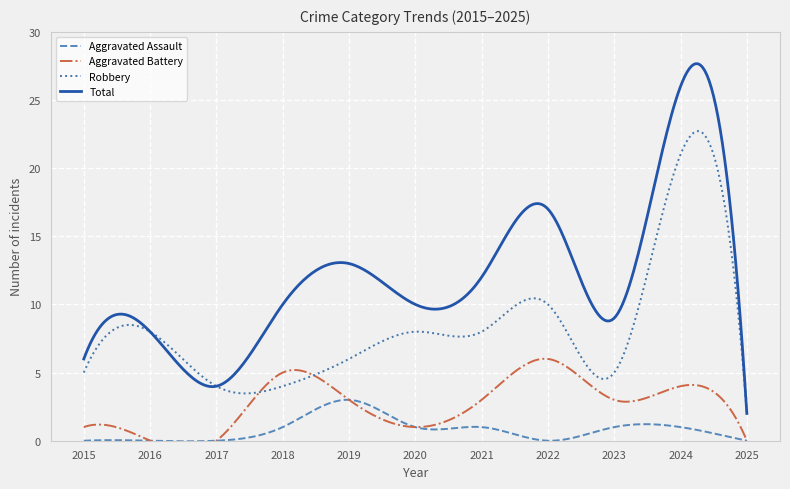

Which series has the largest range (max minus min)?

Total